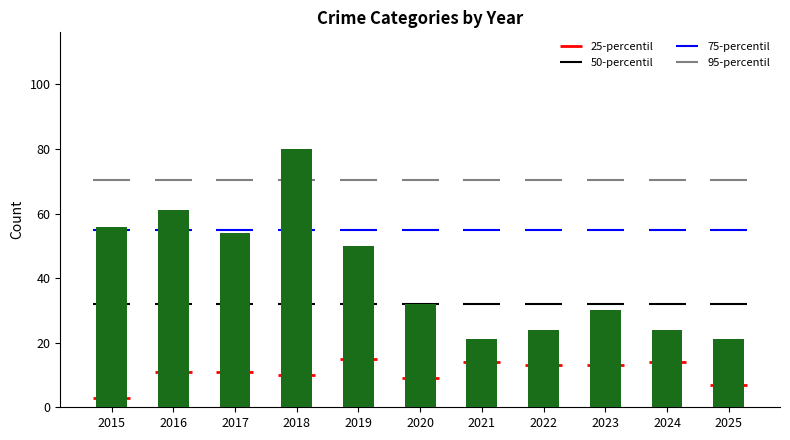

Reading left to right, what are all the values shown in this chart?

56	61	54	80	50	32	21	24	30	24	21